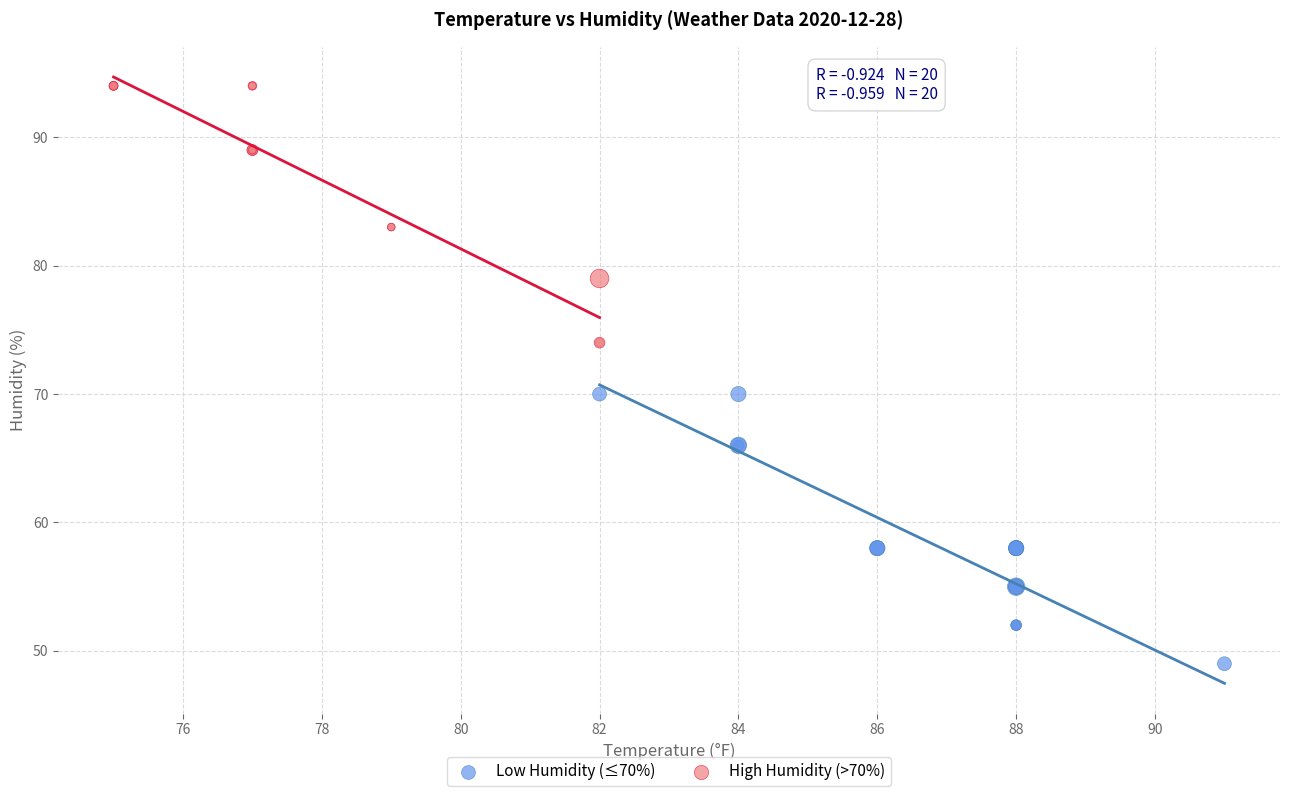

Which series contains the highest Y value?

High Humidity (>70%)